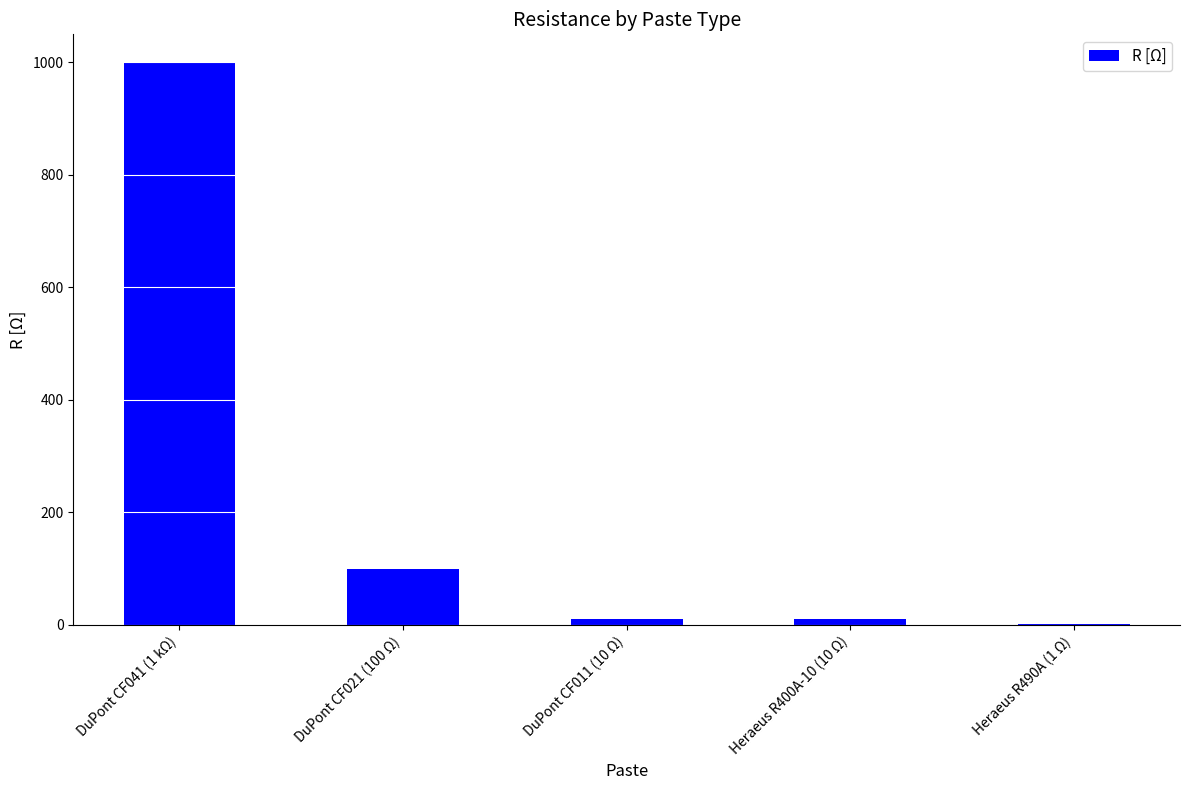

The value at DuPont CF041 (1 kΩ) is 1000. True or false?

True